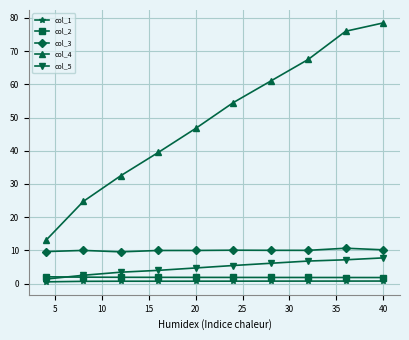

Which series has the largest range (max minus min)?

col_4